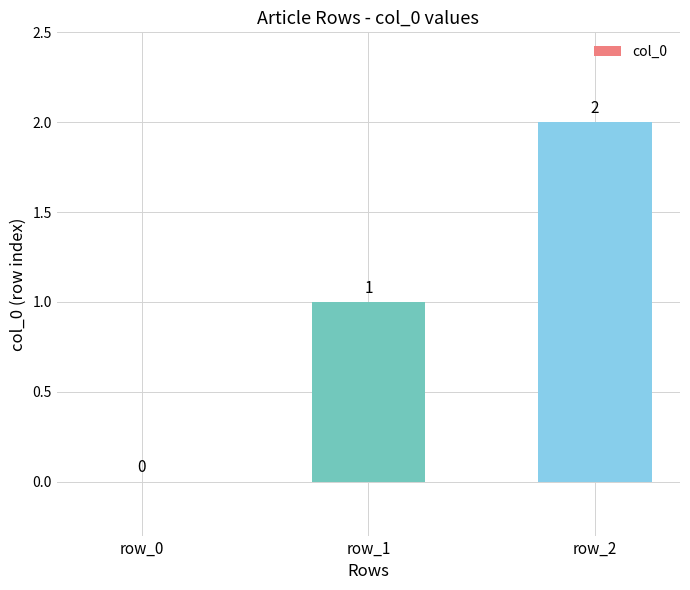

What value does the data have at row_1?

1